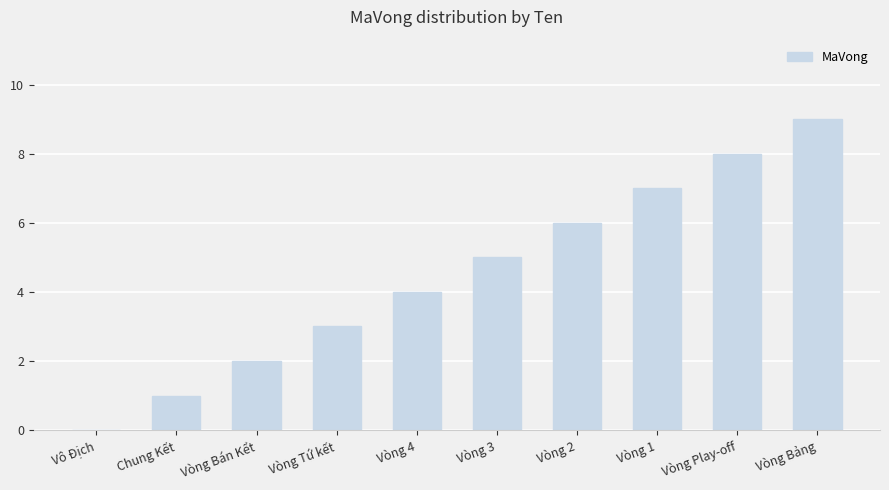

What is the greatest value displayed?

9